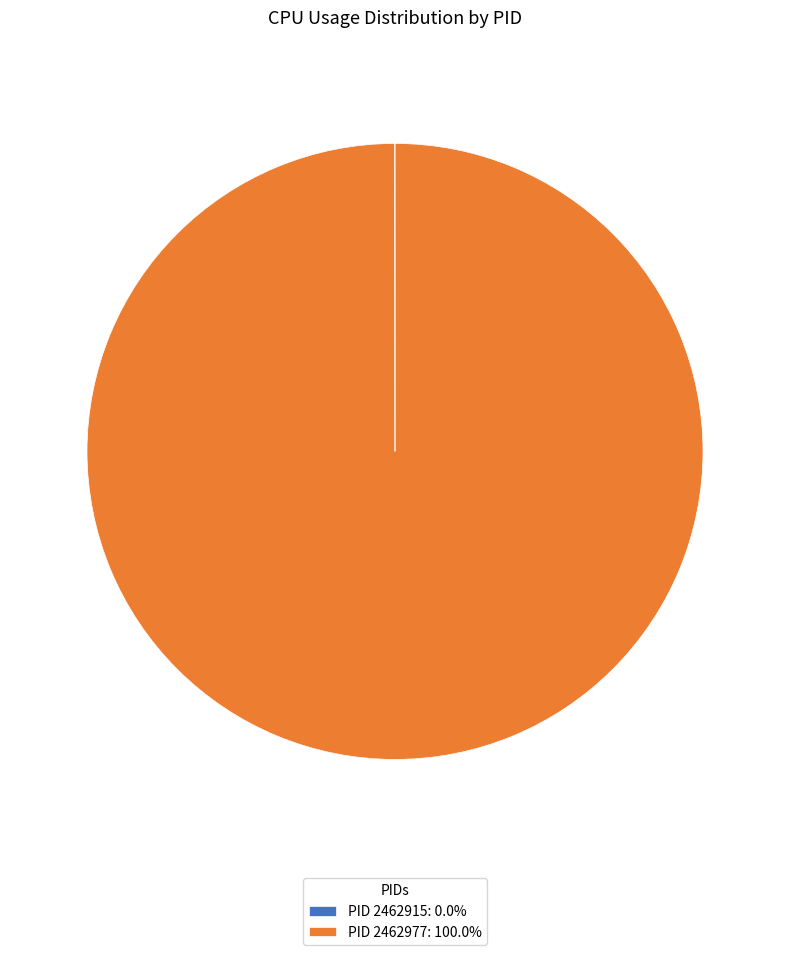

Does any single category account for the majority?

Yes